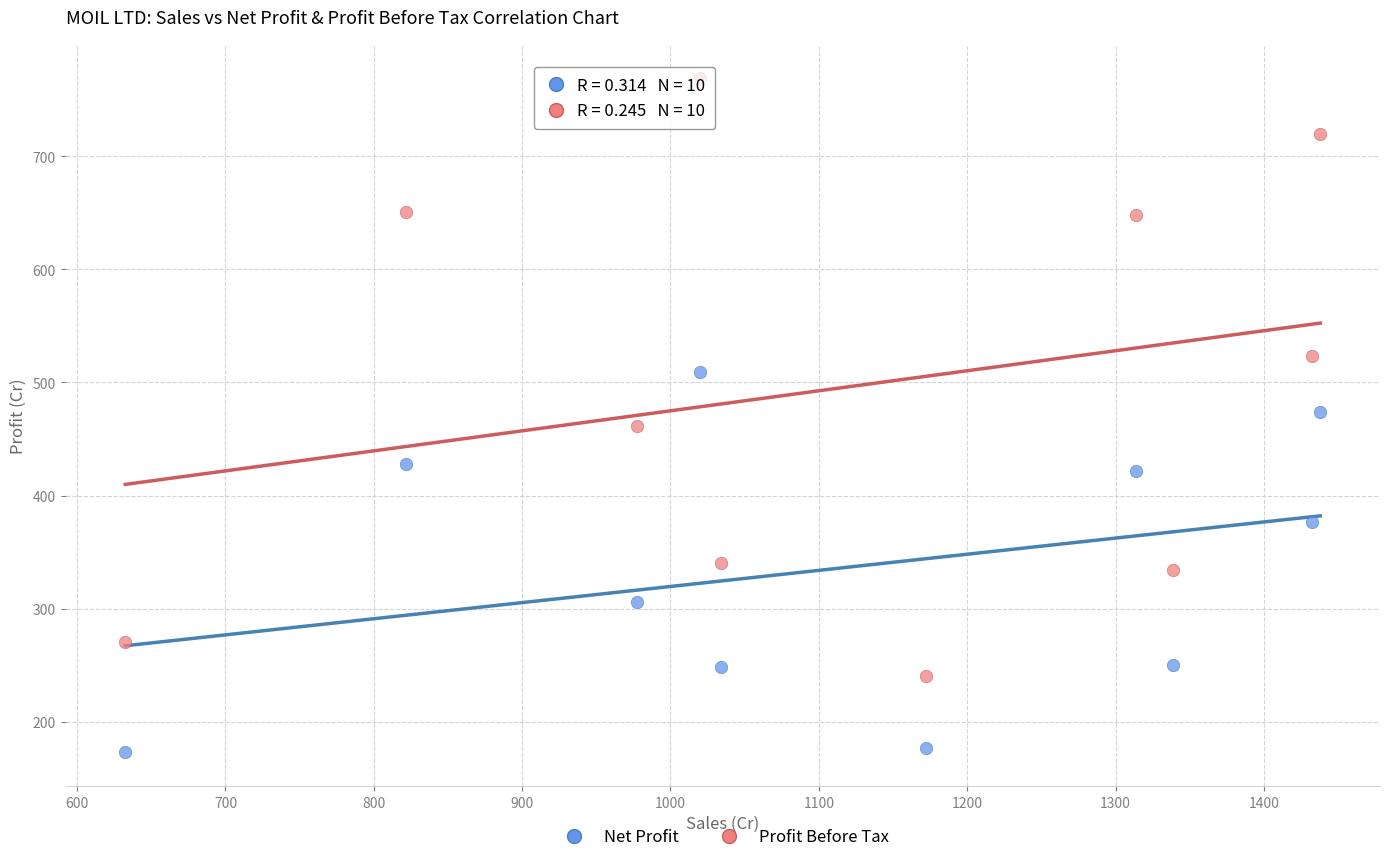

Across all data points, what is the range of X values (max minus min)?

805.5